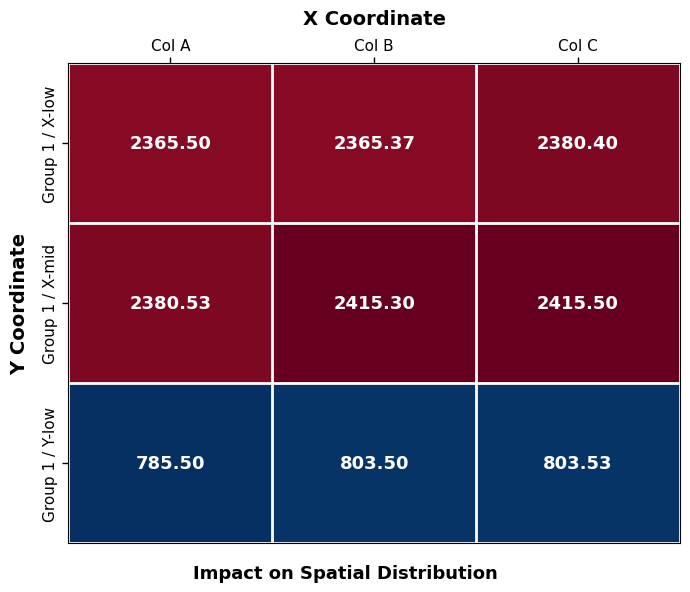

Which series changed the most between Col A and Col B?

Group 1 / X-mid